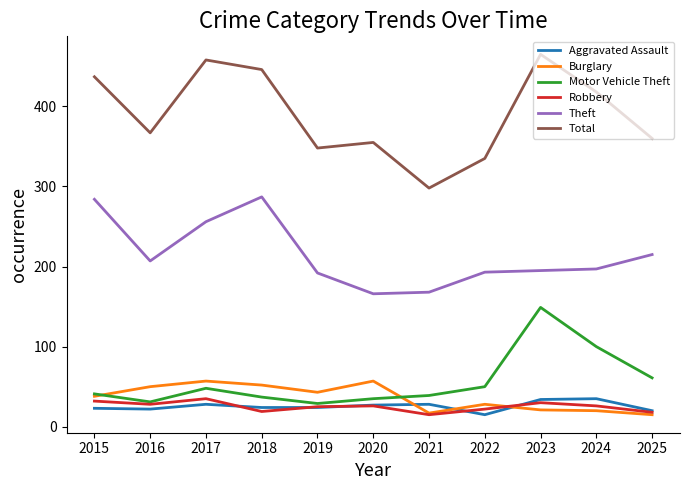

The value of Motor Vehicle Theft at 2023 is 149. True or false?

True